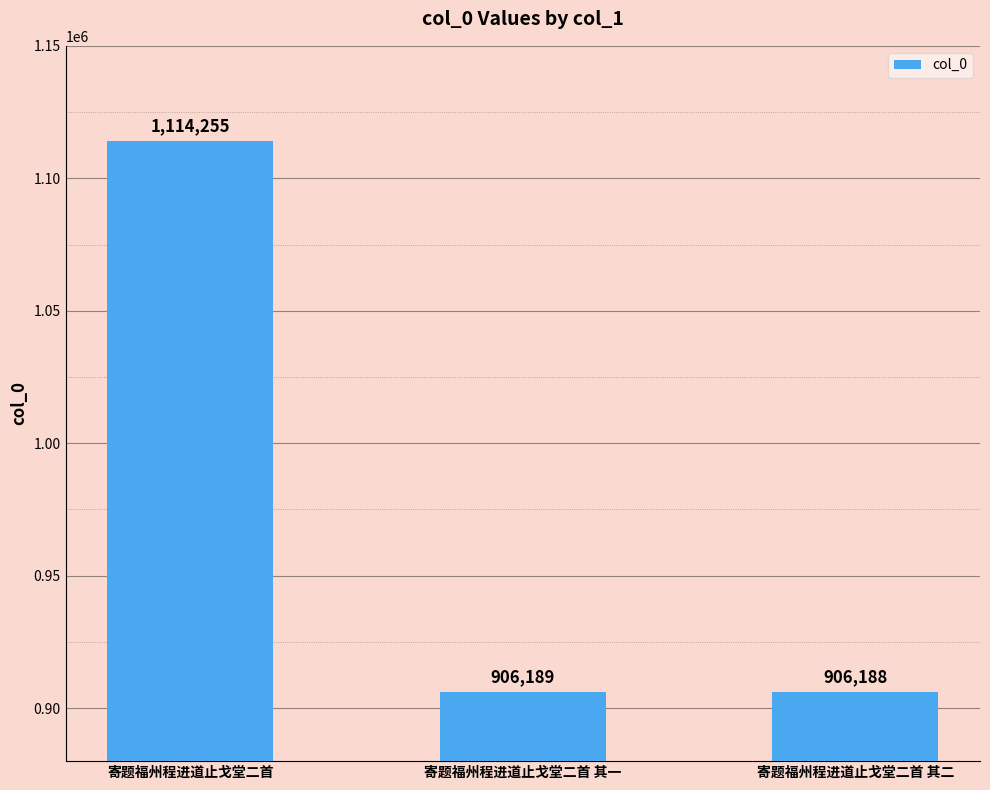

At which label is the value closest to 1010221?

寄题福州程进道止戈堂二首 其一